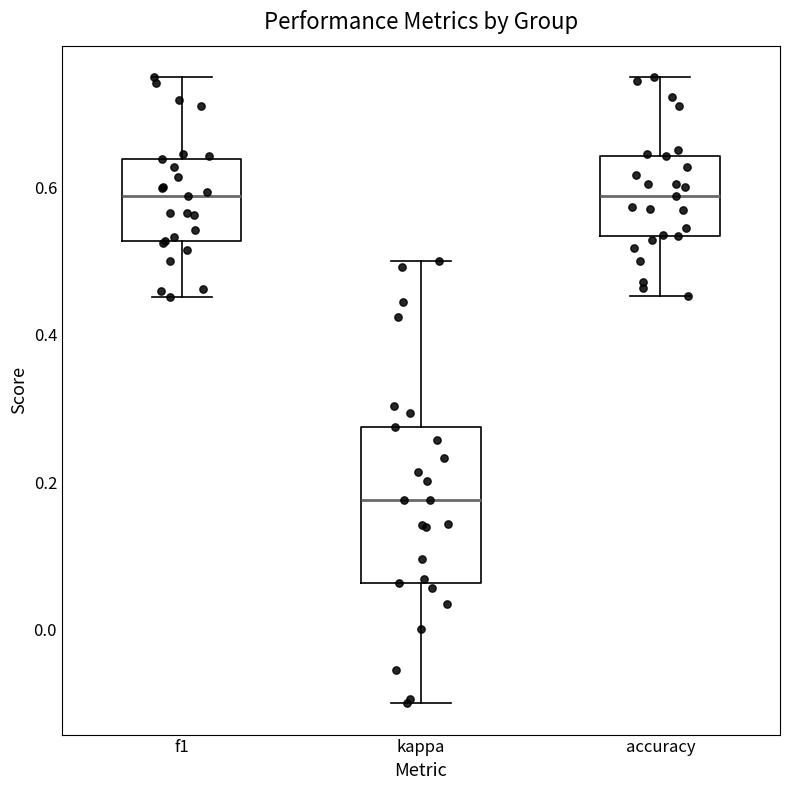

Reading left to right, read every box against the y-axis: the position of its median line, the range the box covers, and the ends of its whiskers. The values are not printed on the chart, so give them approximately, as read against the axis.

f1: median 0.58, box 0.52 to 0.64, whiskers 0.46 to 0.76
kappa: median 0.18, box 0.06 to 0.28, whiskers -0.10 to 0.50
accuracy: median 0.58, box 0.54 to 0.64, whiskers 0.46 to 0.76